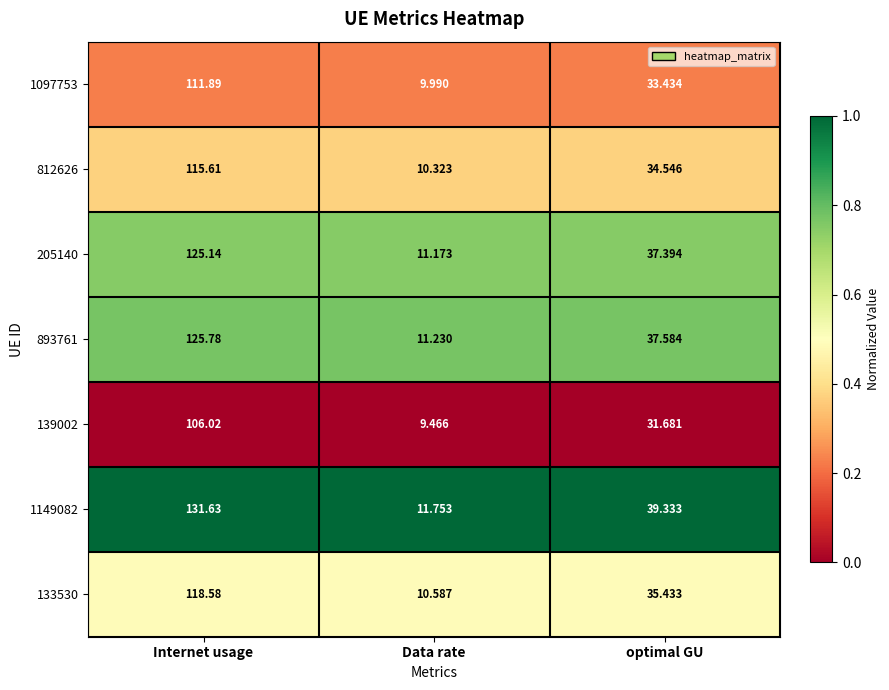

At which label is 1149082 closest to 71?

optimal GU